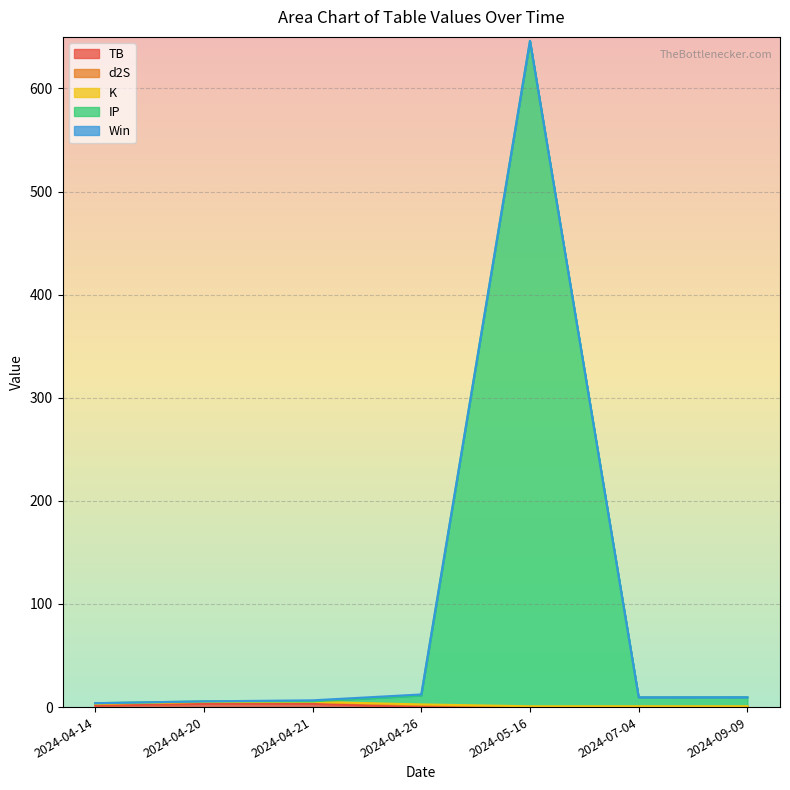

What is the value of the d2S point at the 6th from the left?

1.7